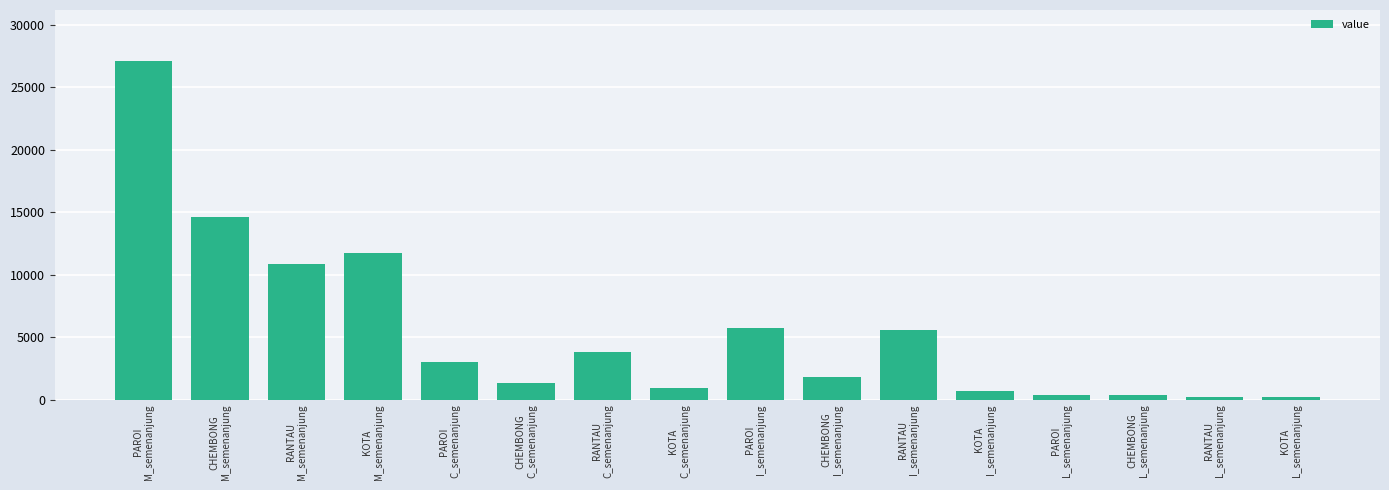

The value at RANTAU
L_semenanjung is 214. True or false?

True